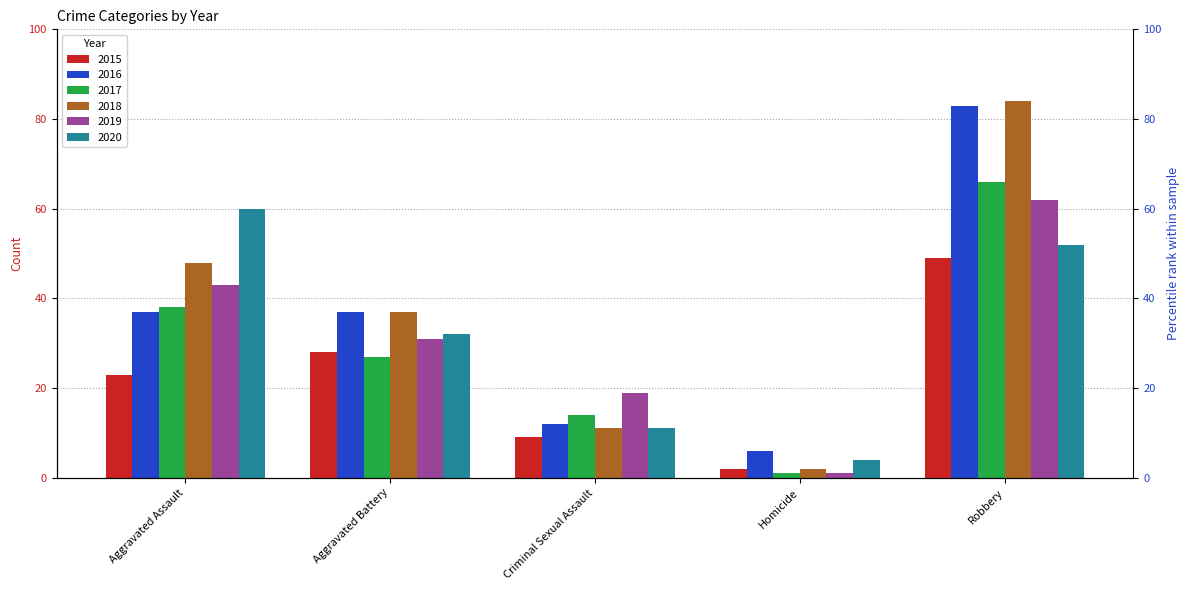

Is the value of 2017 at Aggravated Assault greater than the value of 2016 at Aggravated Assault?

Yes